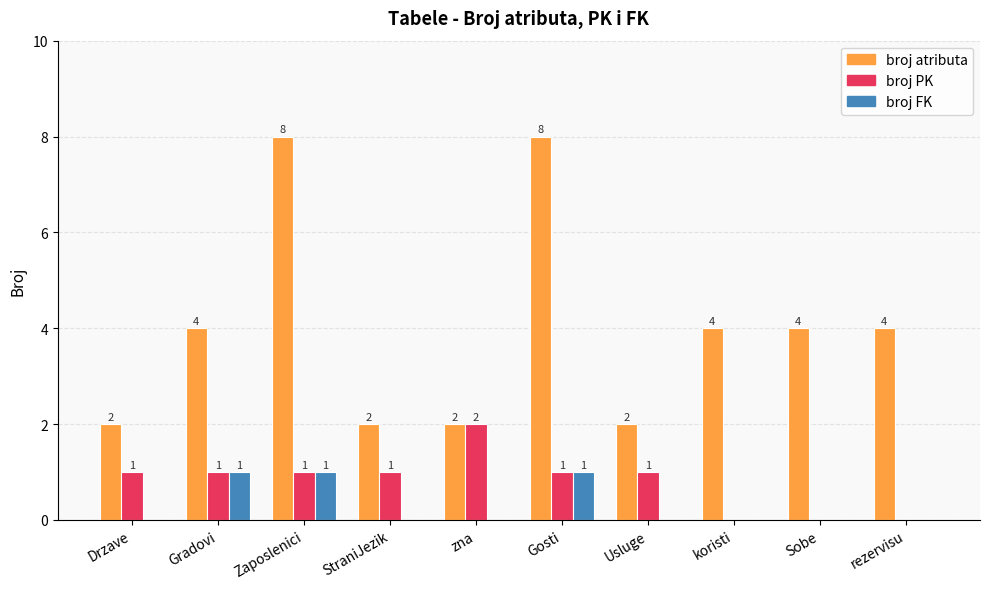

Read the broj atributa value at Gradovi.

4